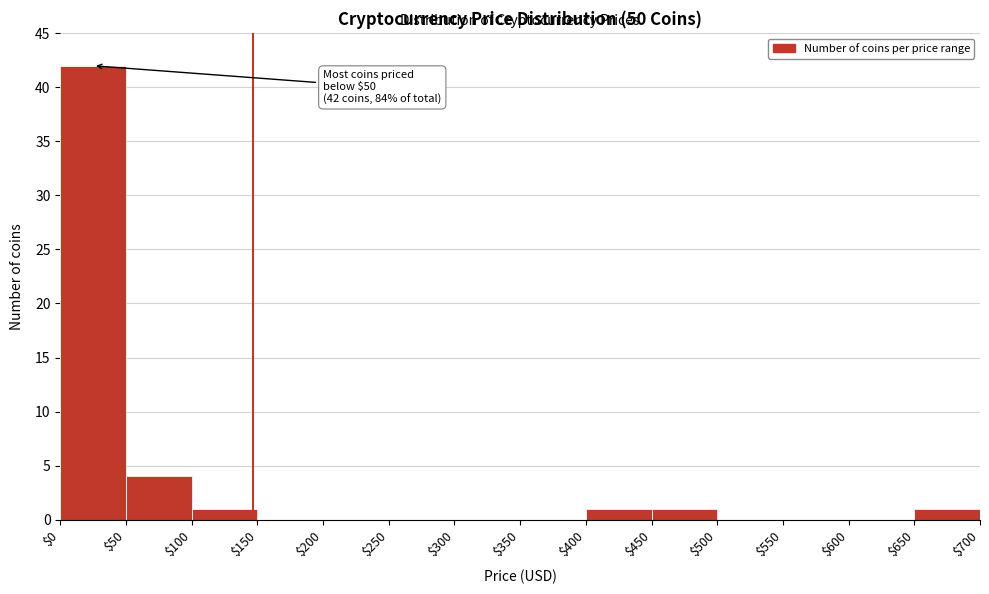

Over which range of the x-axis is the bar tallest?

$0 to $50